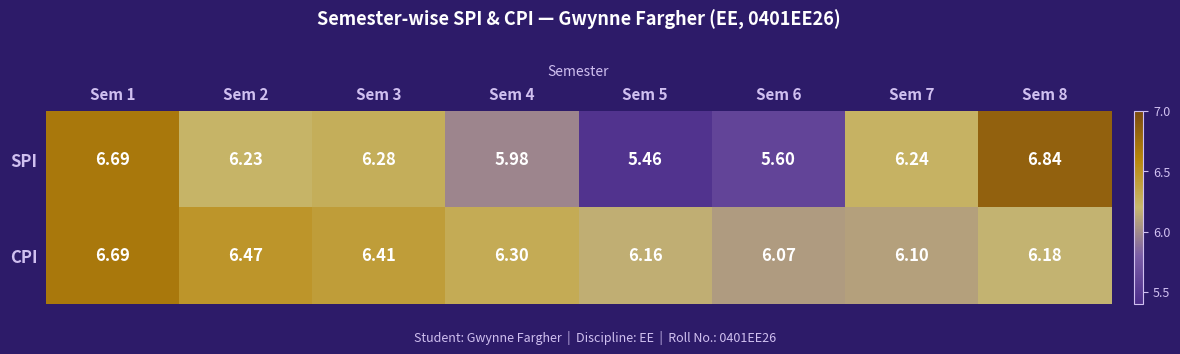

Count the number of categories in the chart.

8